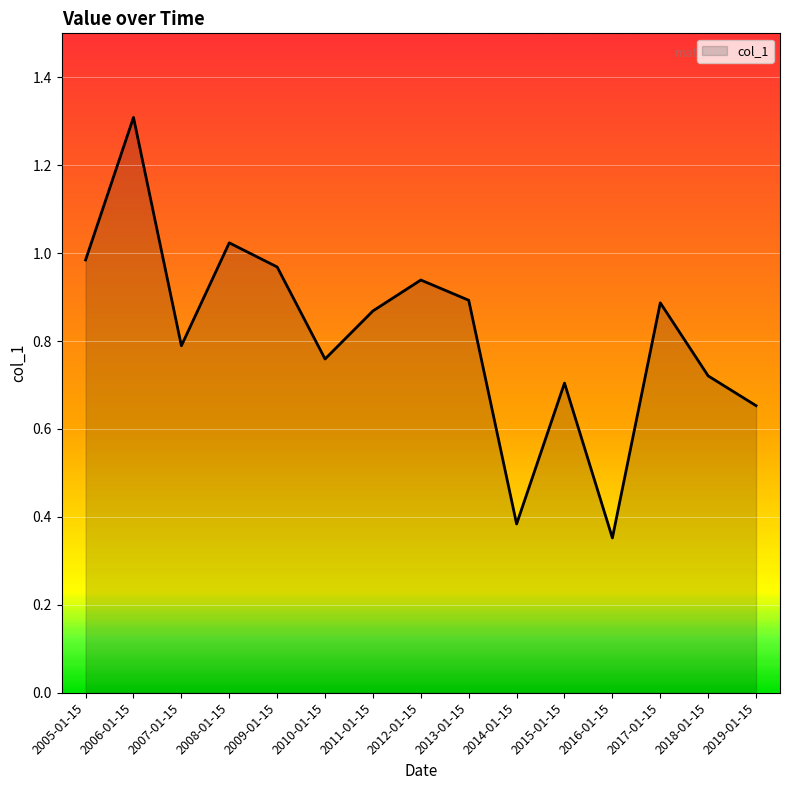

Which category has the lowest value across all series?

2016-01-15